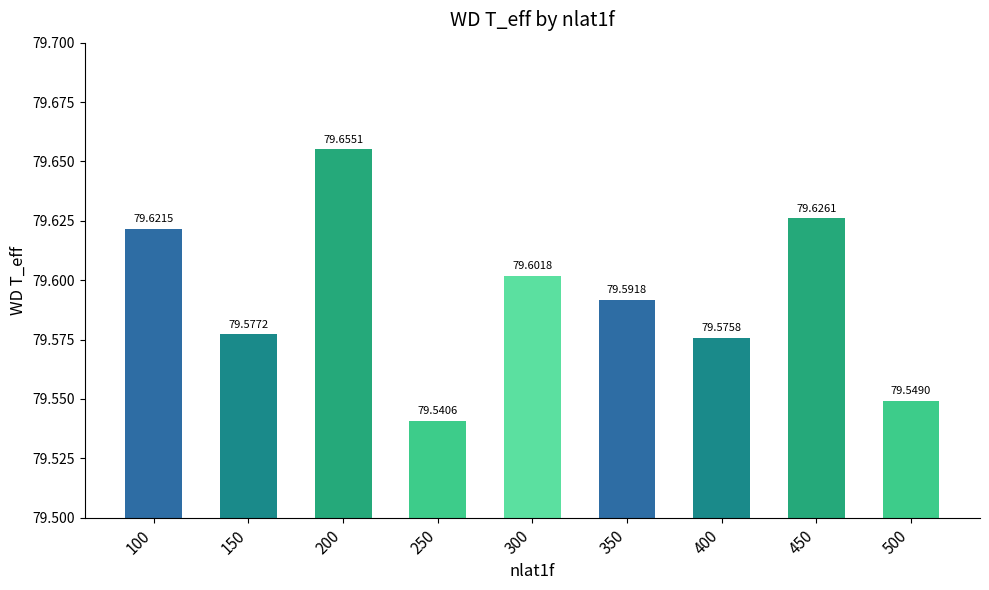

What is the minimum value shown in the chart?

79.5